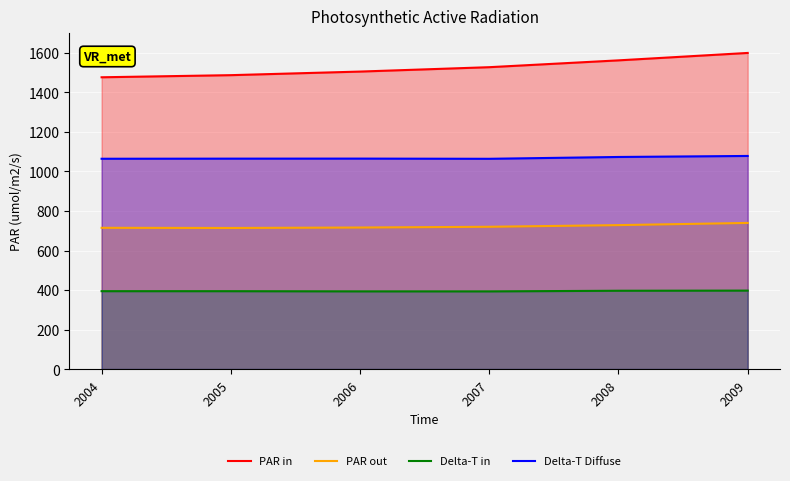

What is the approximate value of PAR out at 2004?

714.9